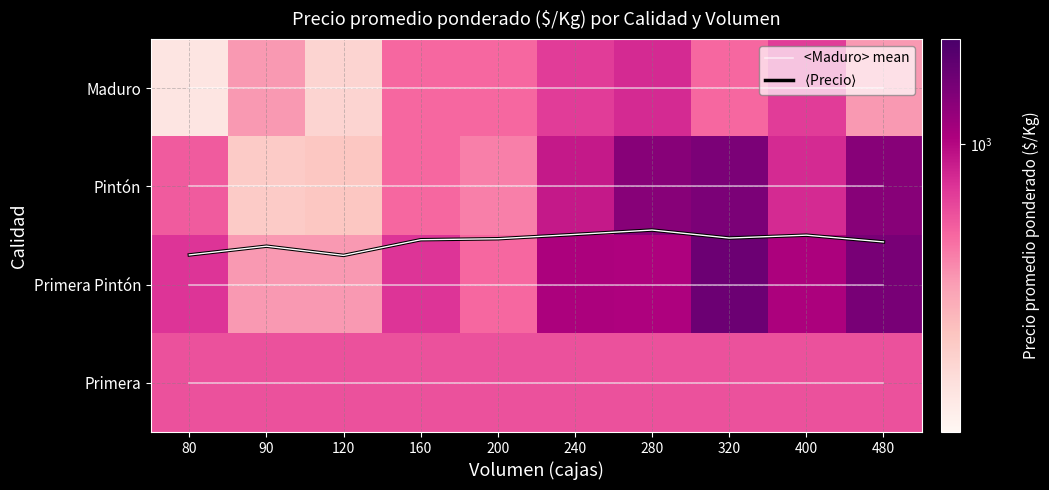

True or false: Pintón has a value of 700.0 at 200.

True